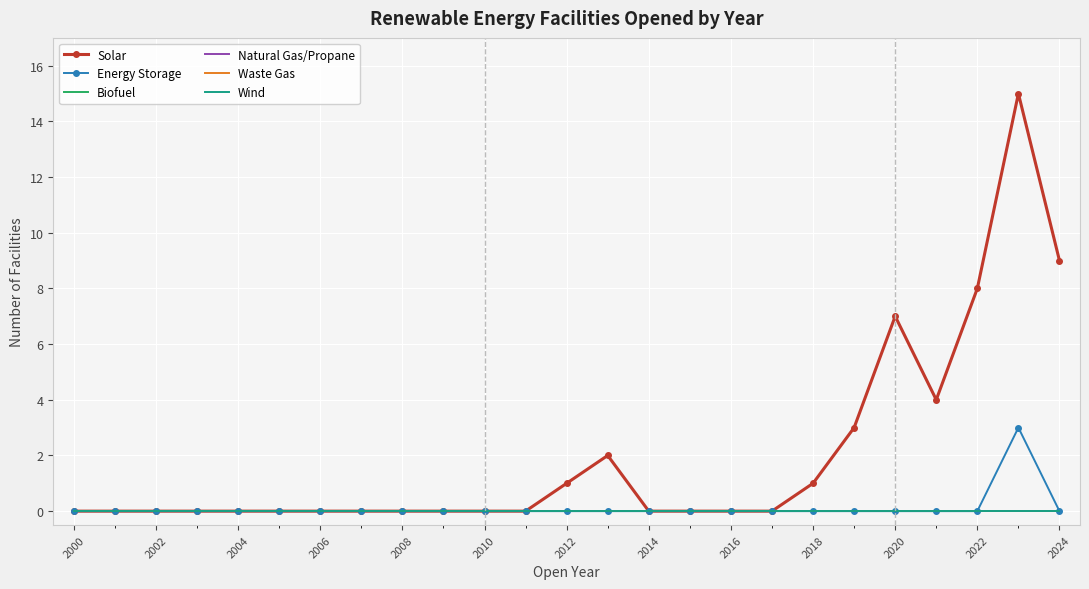

How many values in the Energy Storage series exceed 0?

1